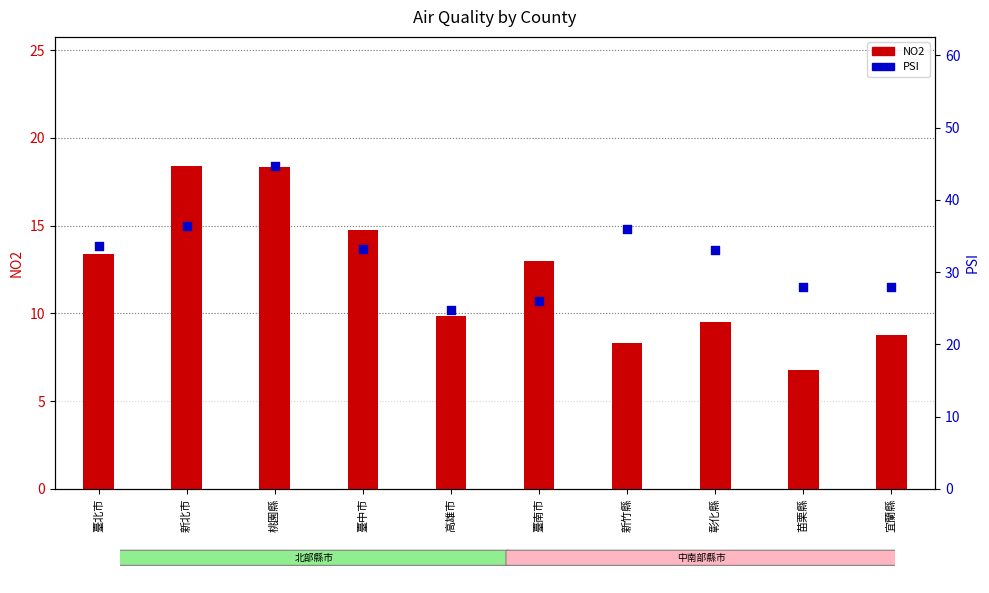

What is the total value across all series at 苗栗縣?

34.8